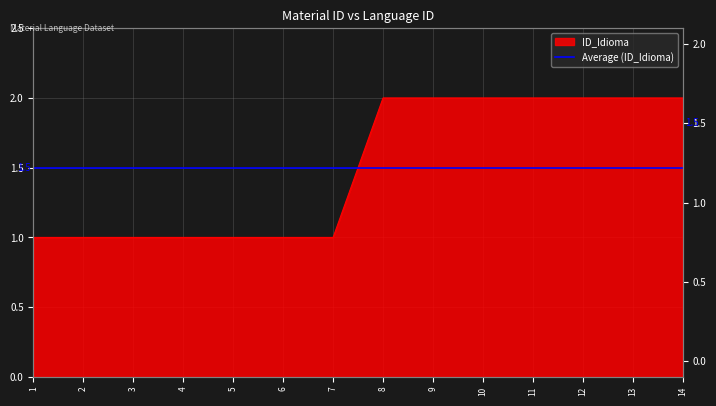

Rank the categories by value from highest to lowest.

8, 9, 10, 11, 12, 13, 14, 1, 2, 3, 4, 5, 6, 7